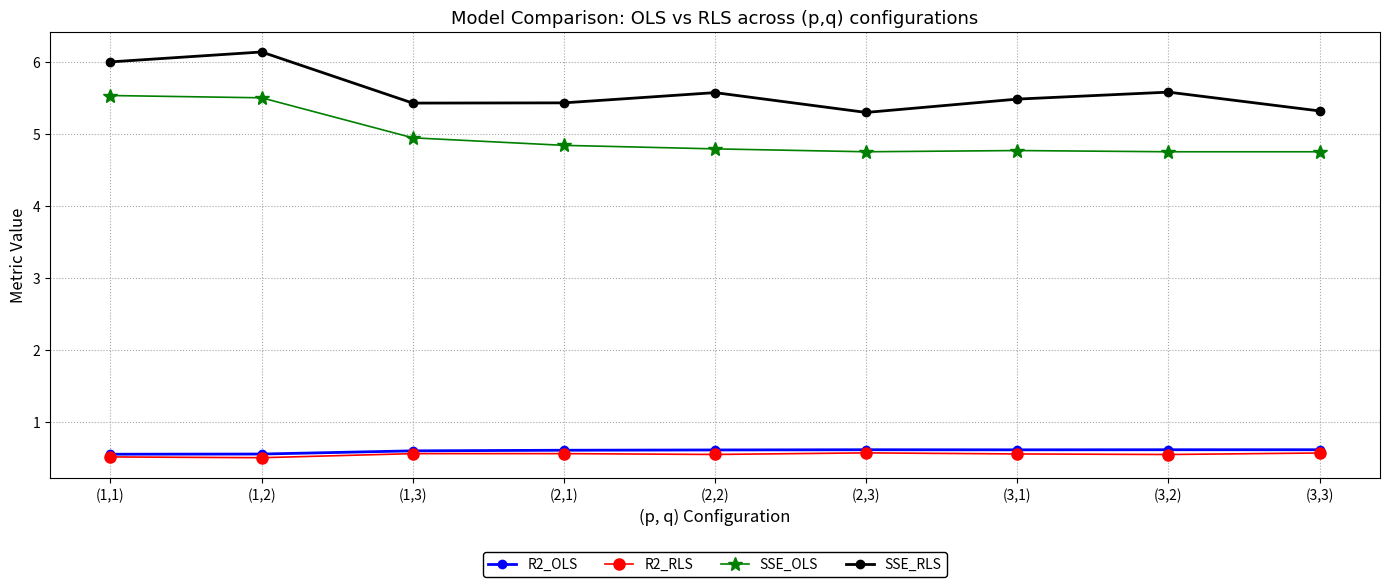

Which series has the widest spread of values?

SSE_RLS